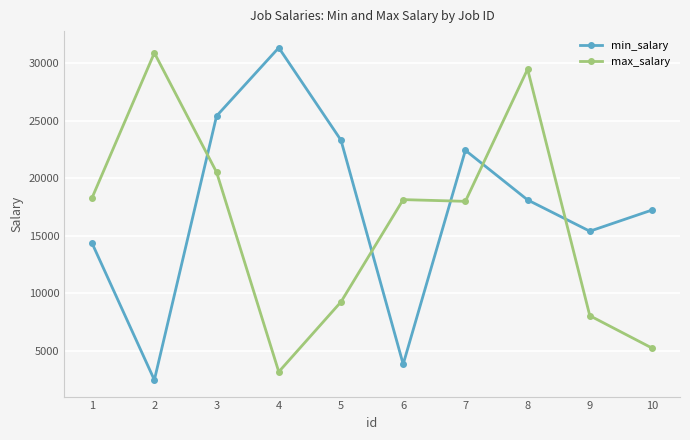

What are all the series names shown in the legend?

min_salary, max_salary